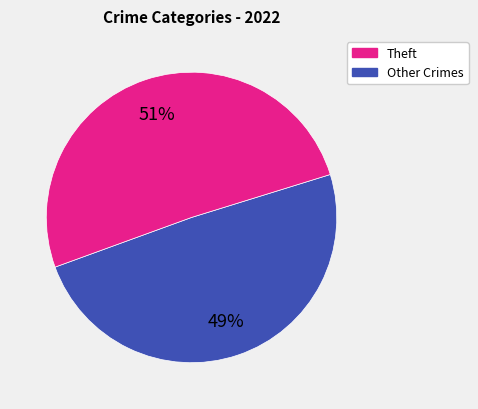

To the nearest percent, what is the difference between the largest and smallest slice percentages?

2%